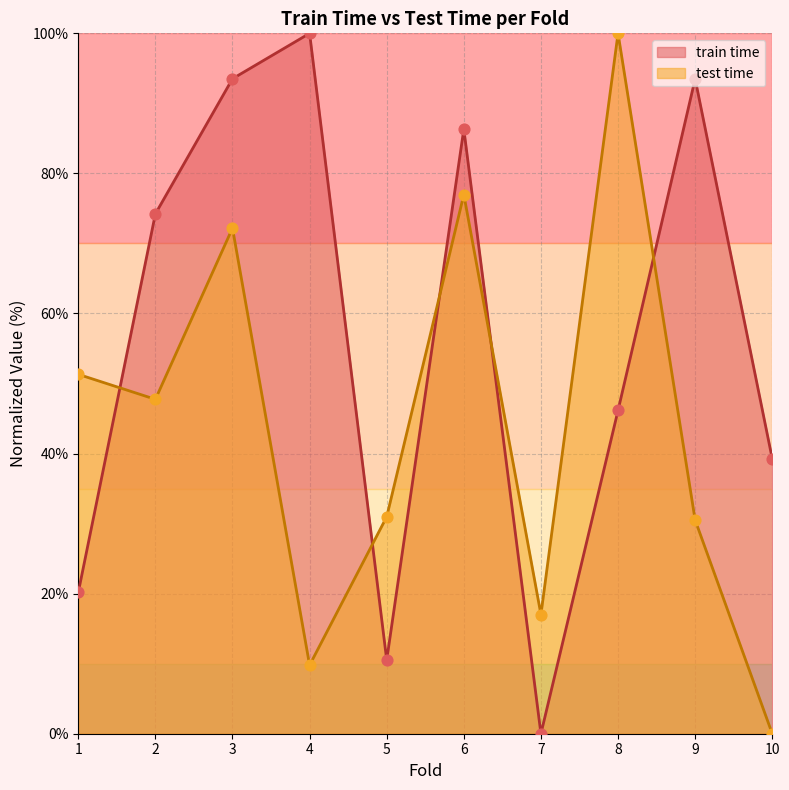

At how many categories does at least one series exceed 28?

9